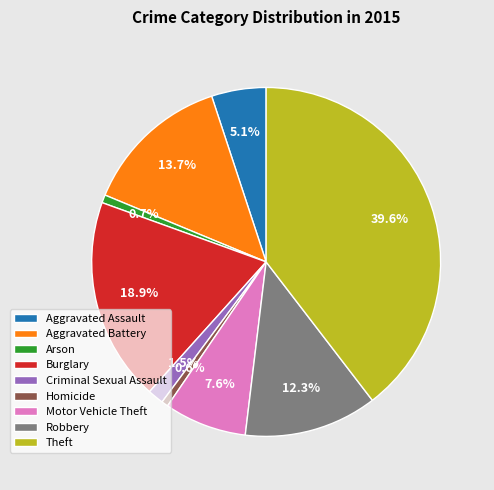

How much of the chart is everything except Motor Vehicle Theft?

92.4%